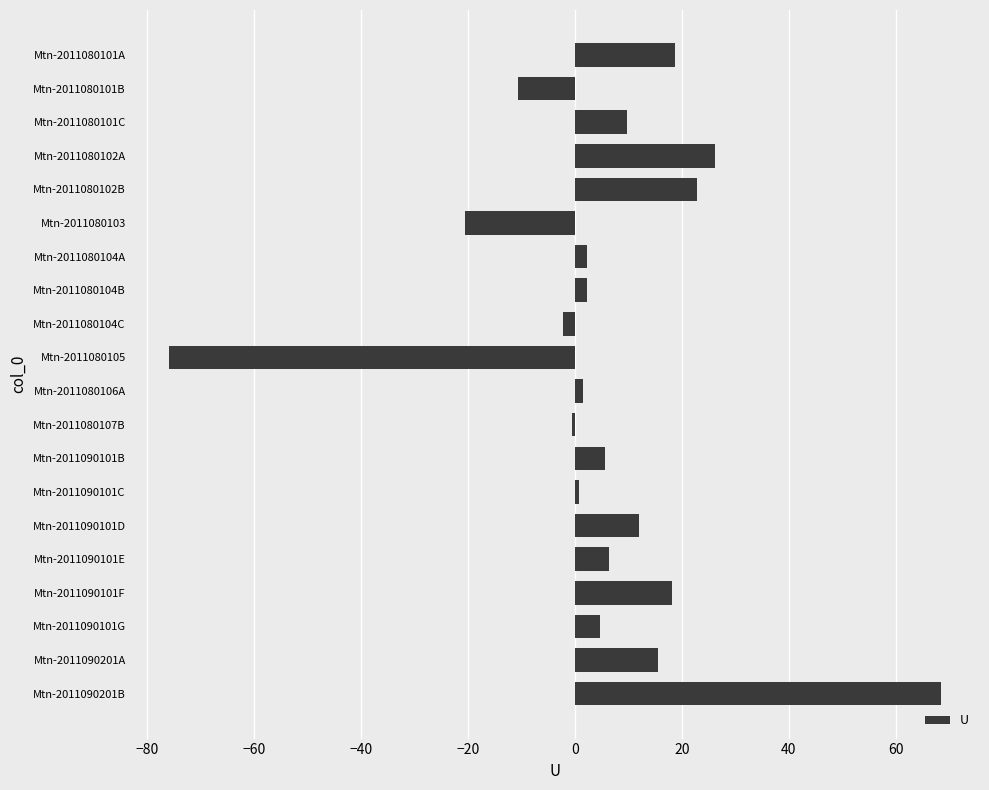

What is the average value?

5.3